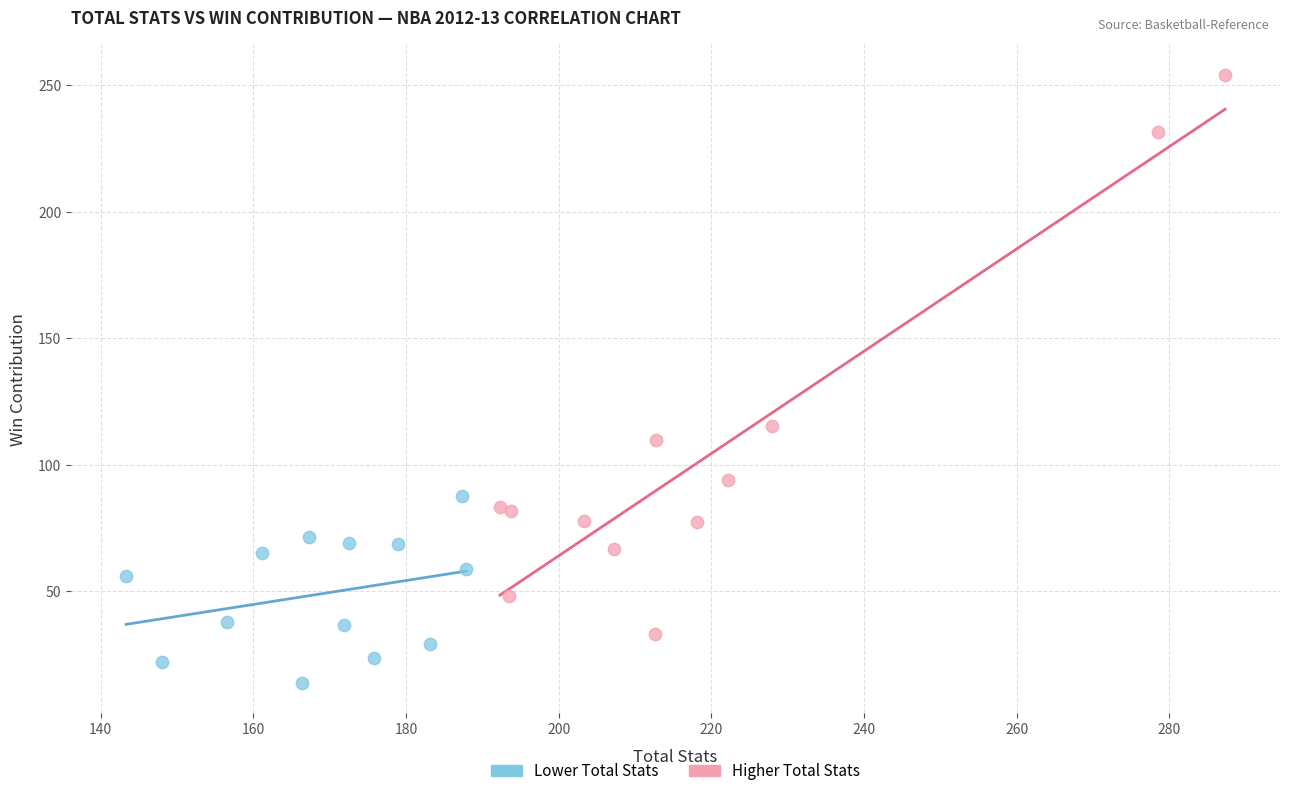

Which series contains the highest Y value?

Higher Total Stats